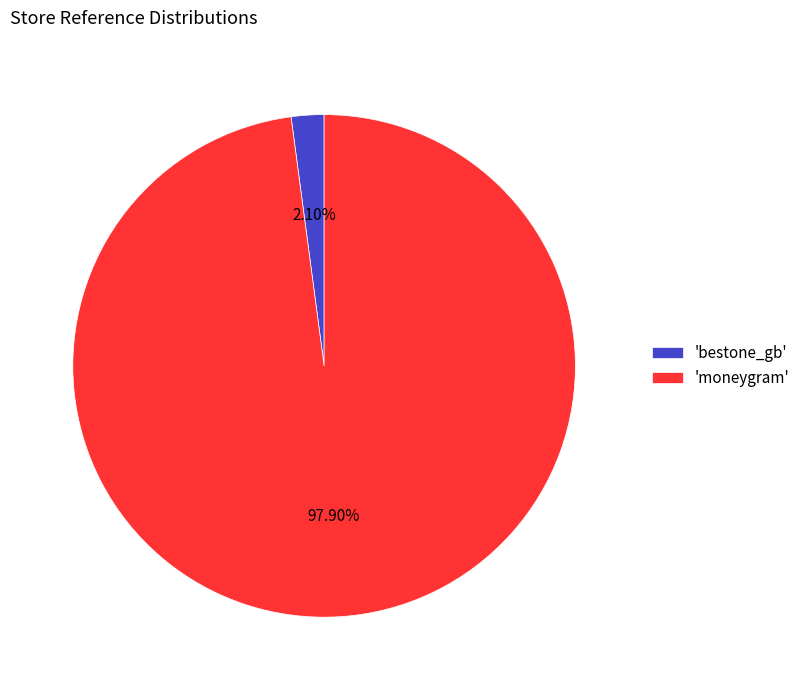

Is there any slice that represents more than half of the pie?

Yes